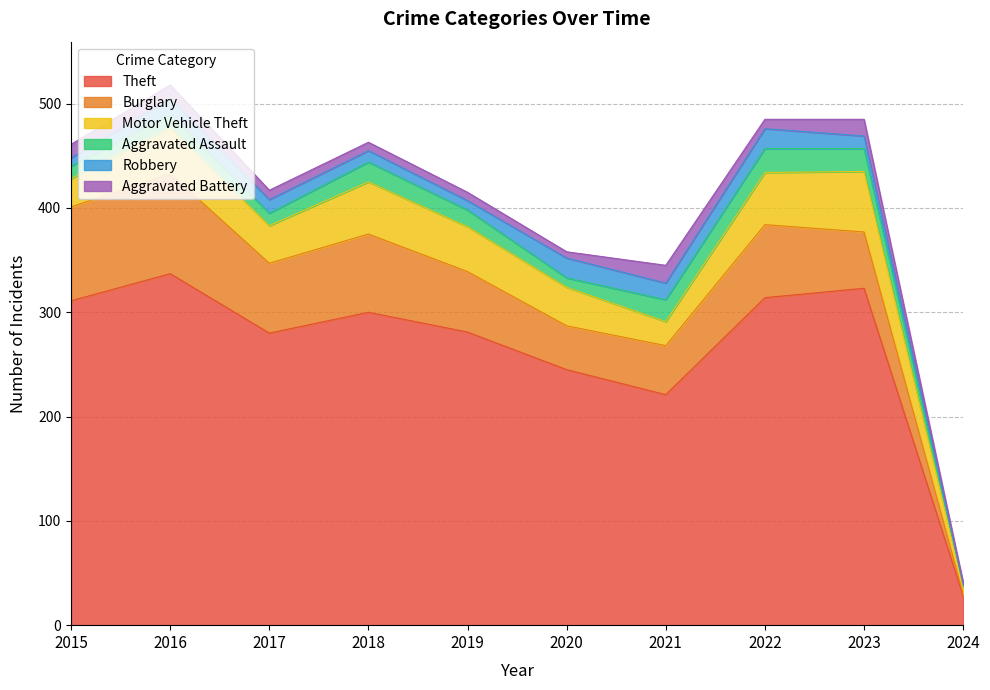

What is the total value across all series at 2020?

358